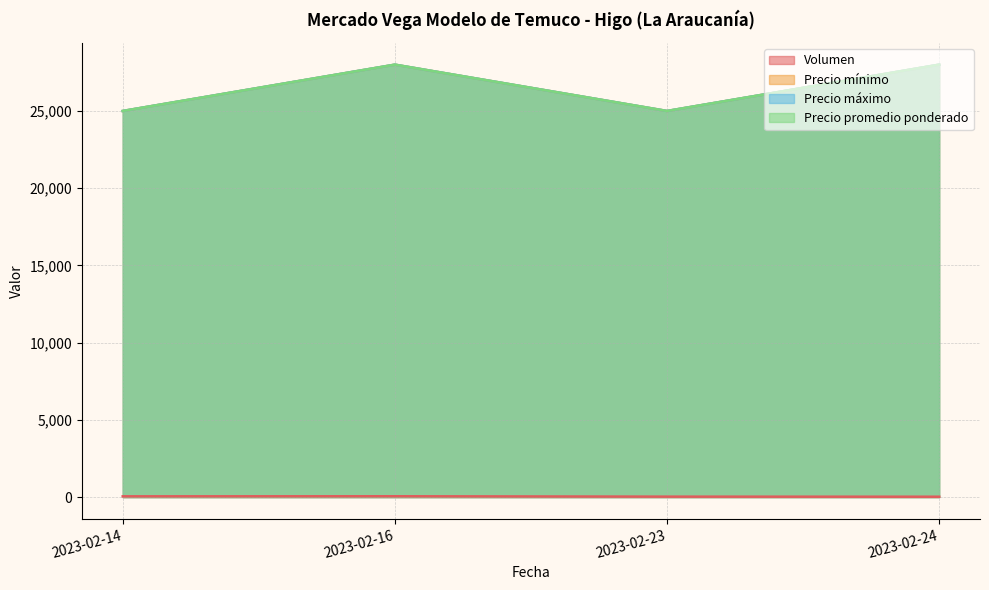

At which label is Volumen closest to 40?

2023-02-14